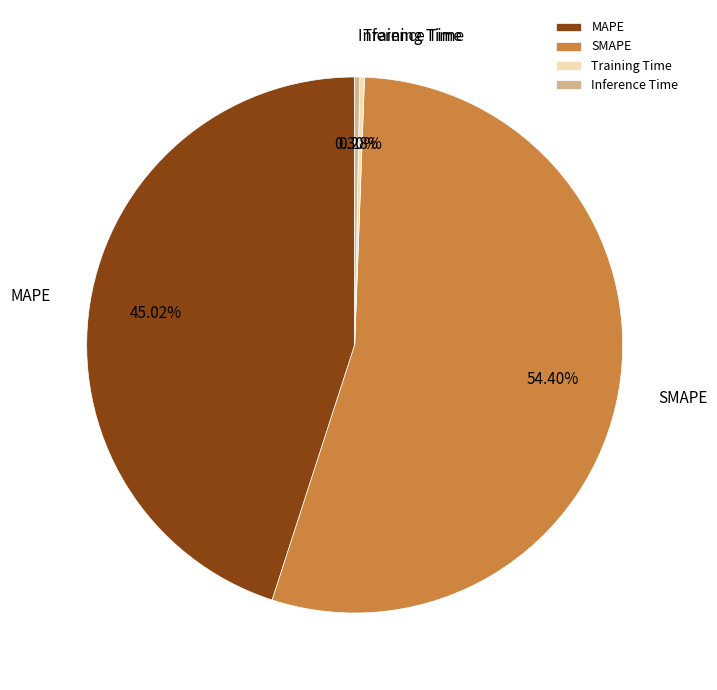

What is the largest slice in the pie chart?

SMAPE